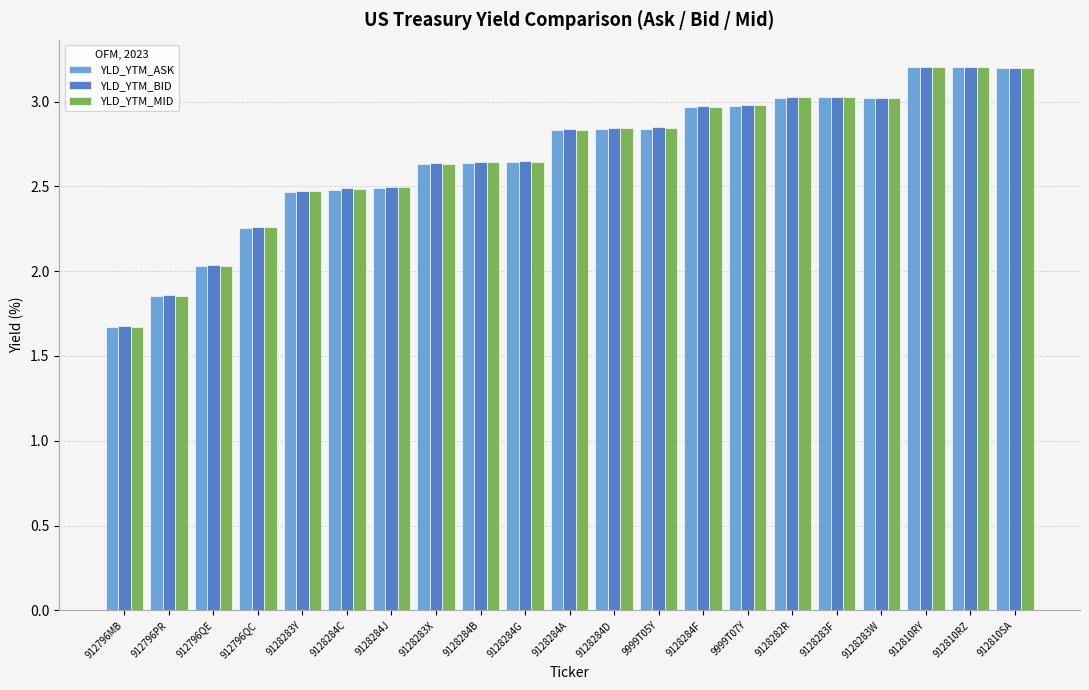

What is the label of the 15th bar from the right?

9128284J